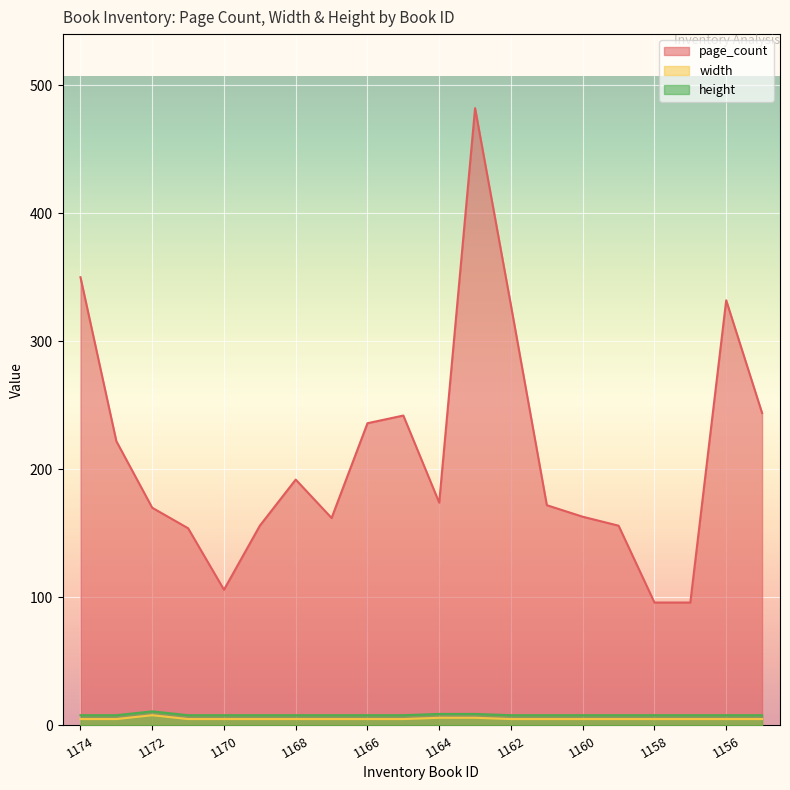

Count the number of categories in the chart.

20